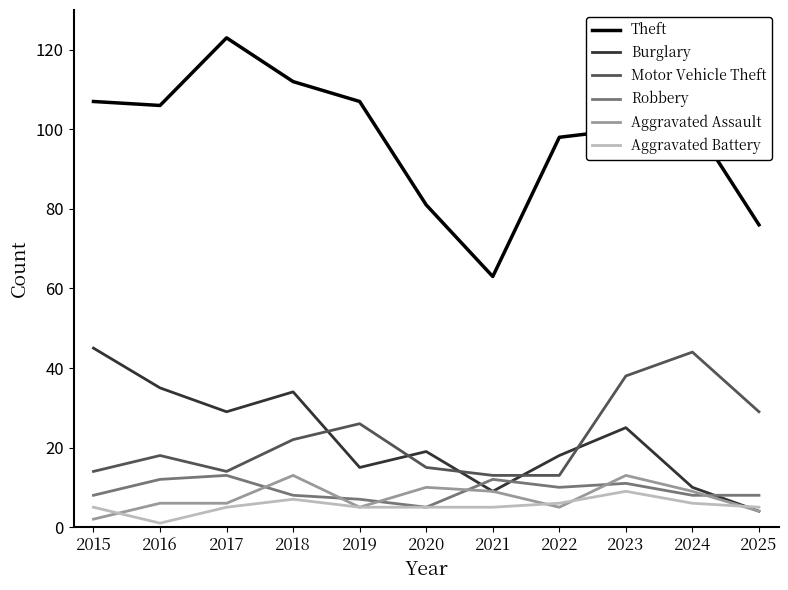

How many lines are shown in the chart?

6